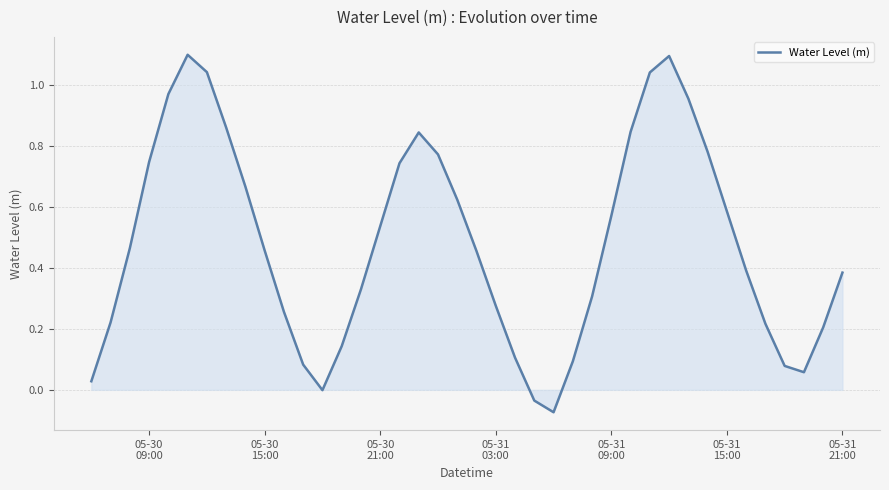

What is the difference between the maximum and minimum values?

1.2